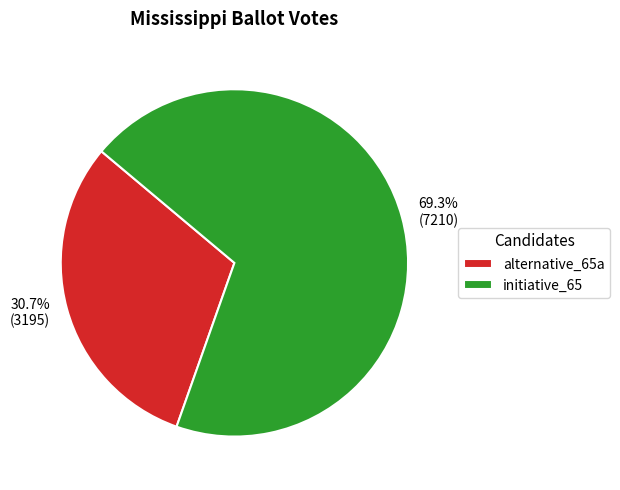

To the nearest percent, what percentage of the pie is initiative_65?

69%